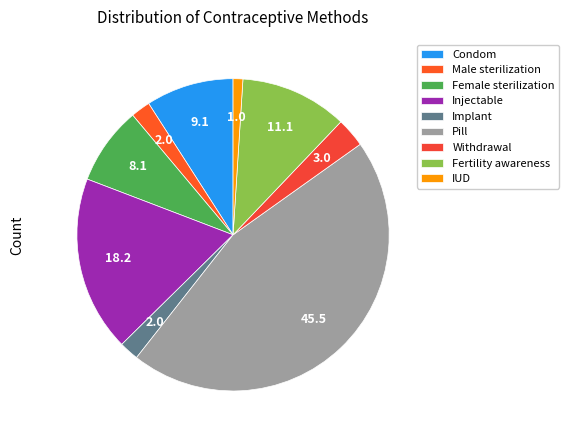

How many slices are in this pie chart?

9